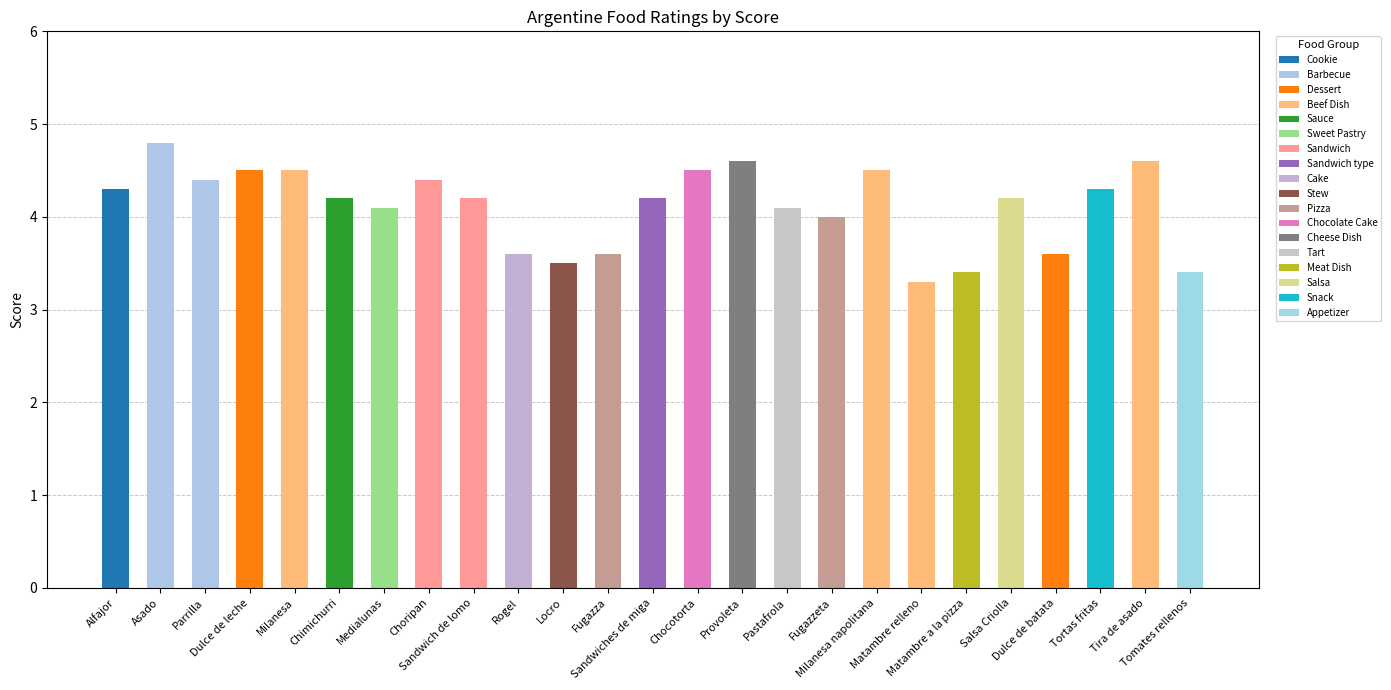

Where is the data nearest to the value 4?

Fugazzeta